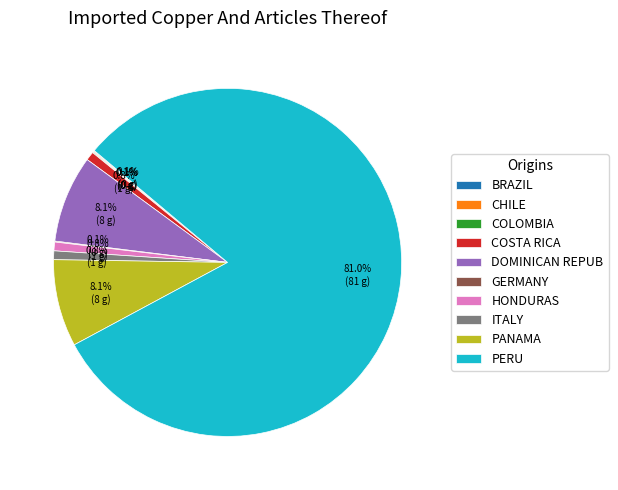

Which category accounts for the majority?

PERU